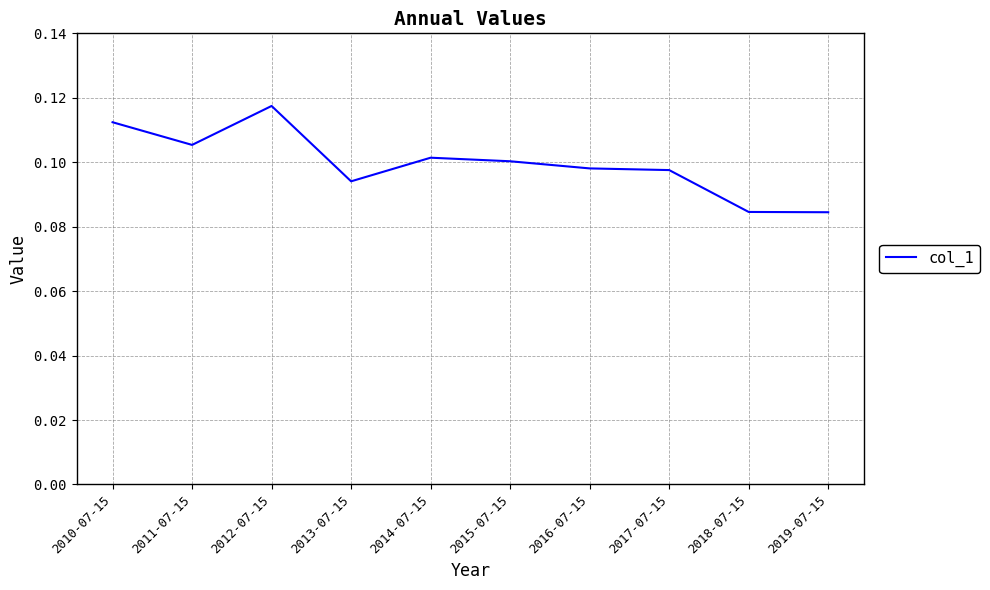

What position from the left is 2014-07-15?

5